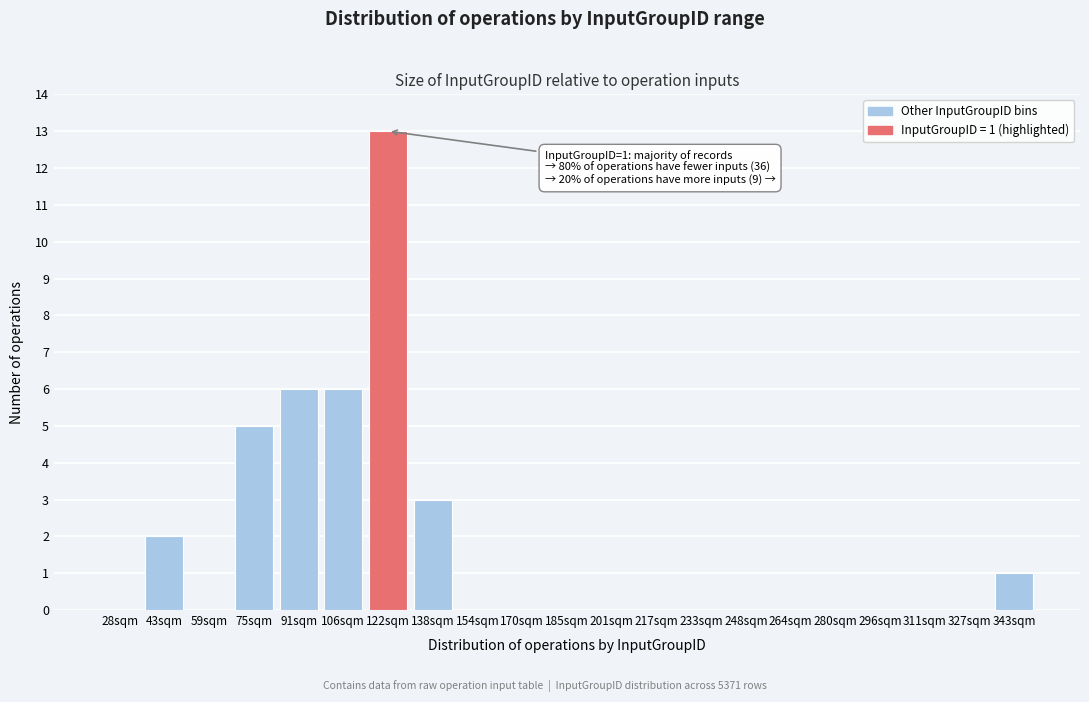

Reading left to right, list all the values displayed in this chart.

28sqm=0	43sqm=2	59sqm=0	75sqm=5	91sqm=6	106sqm=6	122sqm=13	138sqm=3	154sqm=0	170sqm=0	185sqm=0	201sqm=0	217sqm=0	233sqm=0	248sqm=0	264sqm=0	280sqm=0	296sqm=0	311sqm=0	327sqm=0	343sqm=1